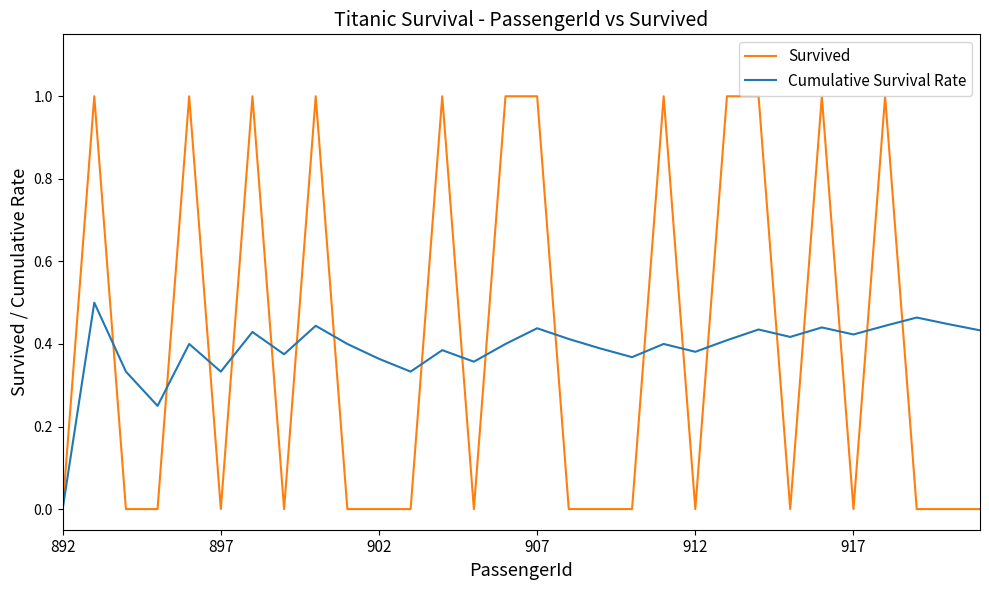

Which series has the widest spread of values?

Survived